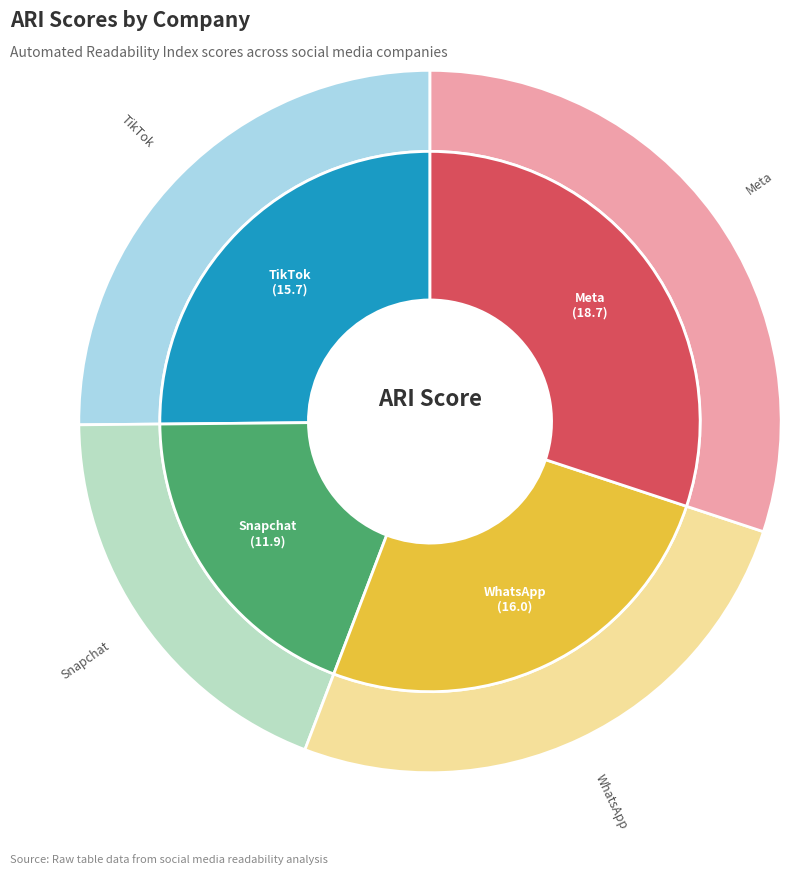

To the nearest percent, what is the average slice percentage?

25%